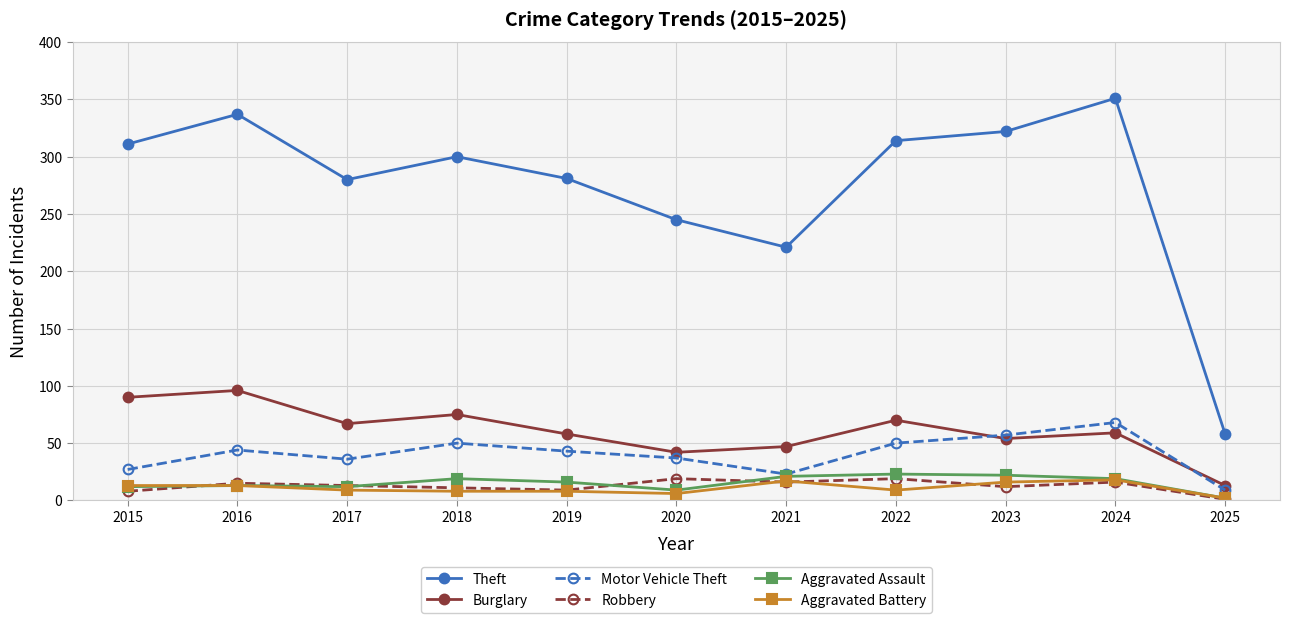

The value of Aggravated Battery at 2018 is 8. True or false?

True